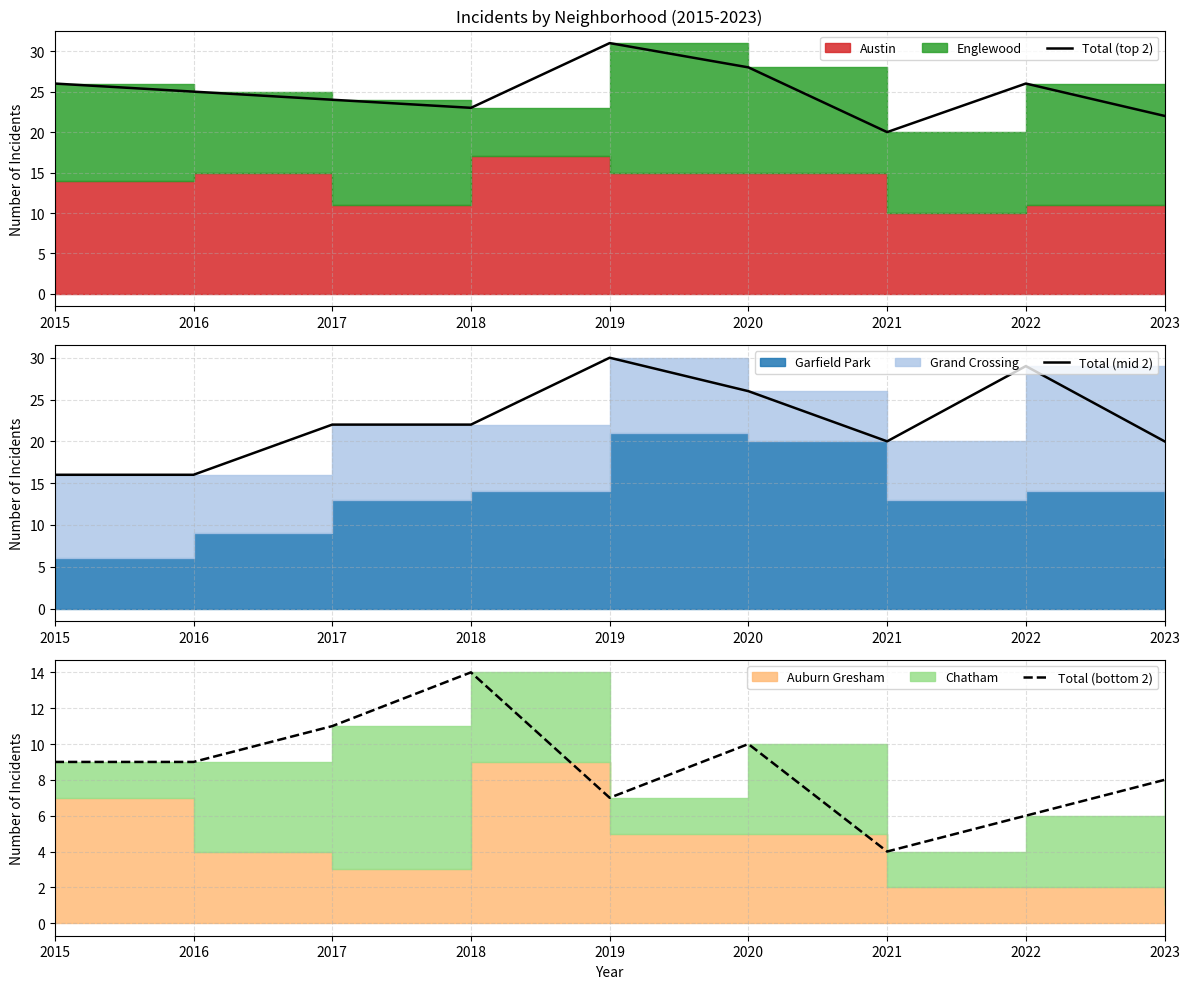

What is the difference between the highest and lowest values at 2017?

13